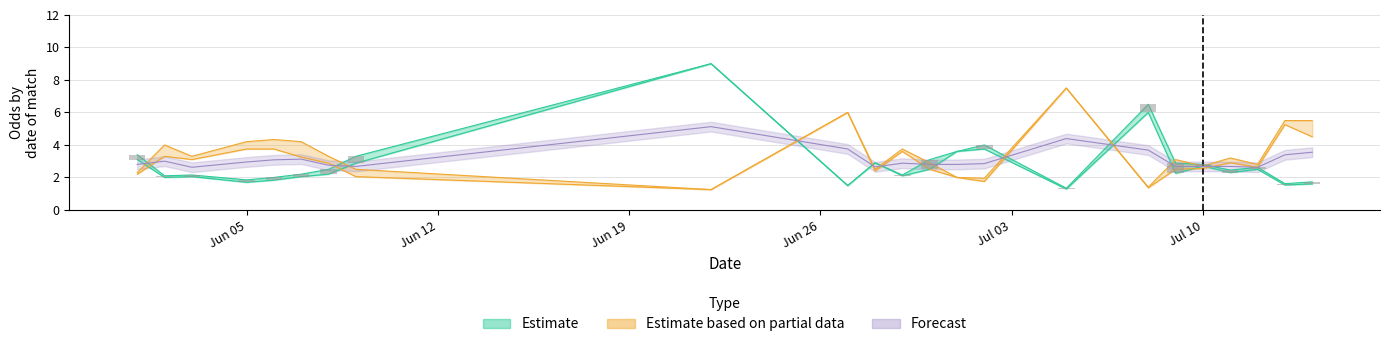

Reading left to right, transcribe all the data shown in this chart.

oddH_op: 3.4	2.1	2.1	1.9	2.0	2.2	2.5	3.3	9.0	1.5	2.9	2.1	3.1	3.6	4.0	1.3	6.5	2.9	2.8	2.5	2.6	1.6	1.7
oddH: 3.1	2.0	2.0	1.7	1.8	2.0	2.2	2.9	9.0	1.5	2.9	2.1	2.5	3.6	3.8	1.3	6.0	2.2	2.7	2.3	2.5	1.5	1.6
oddA_op: 2.2	3.3	3.1	3.8	3.8	3.2	2.9	2.0	1.2	6.0	2.4	3.6	2.5	2.0	1.8	7.5	1.4	2.5	2.5	2.9	2.6	5.2	4.5
oddA: 2.3	4.0	3.3	4.2	4.3	4.2	3.3	2.5	1.2	6.0	2.5	3.8	2.9	2.0	1.9	7.5	1.4	3.1	2.7	3.2	2.8	5.5	5.5